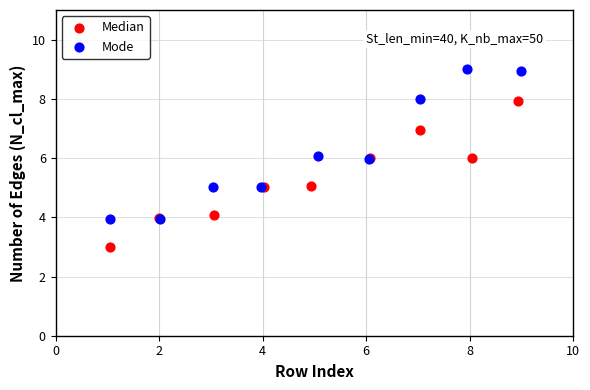

Which series has the largest Y range (max minus min)?

Mode